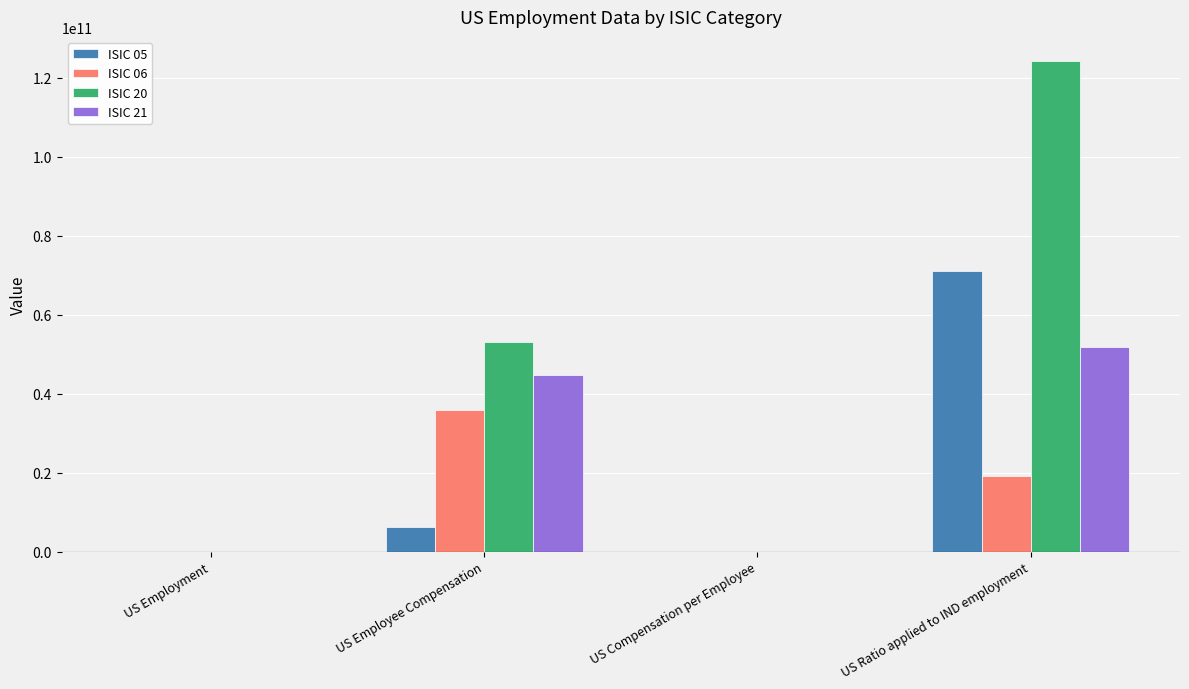

What is the sum of the ISIC 21 values at US Employment and US Ratio applied to IND employment?

51699535432.8